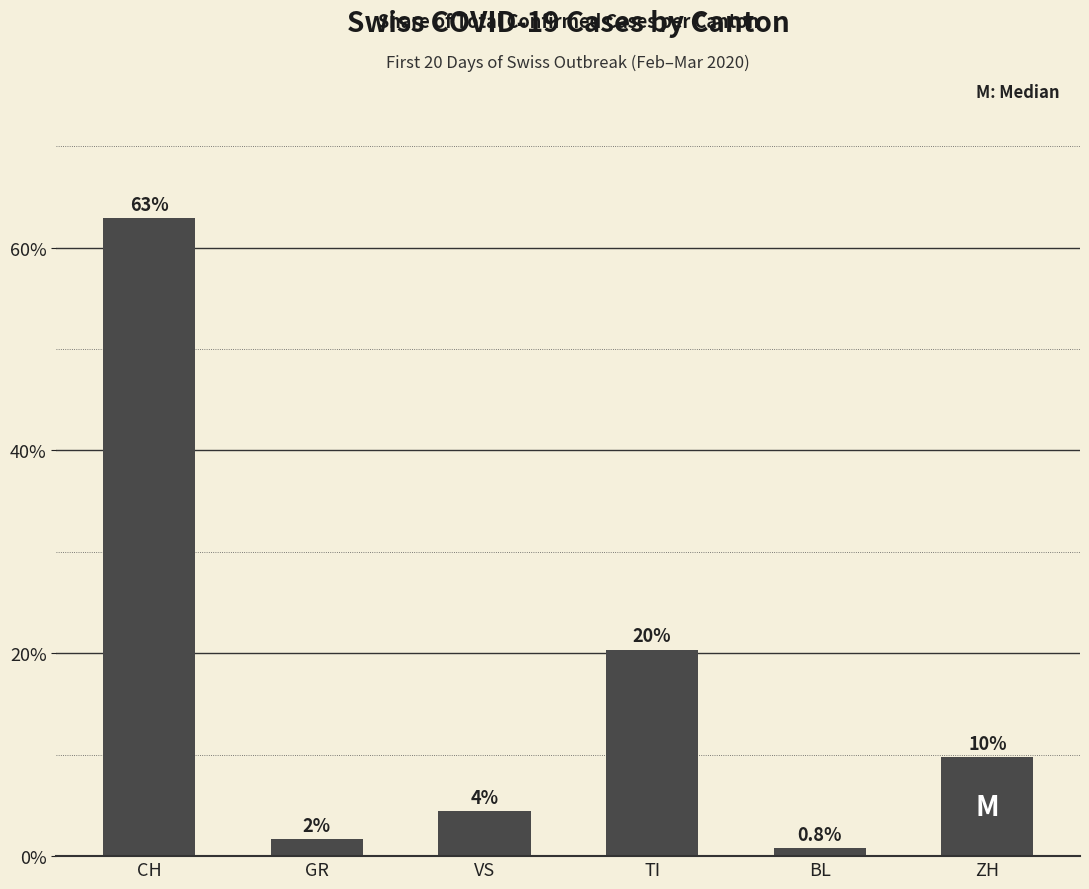

Where does the data first go above 9?

CH